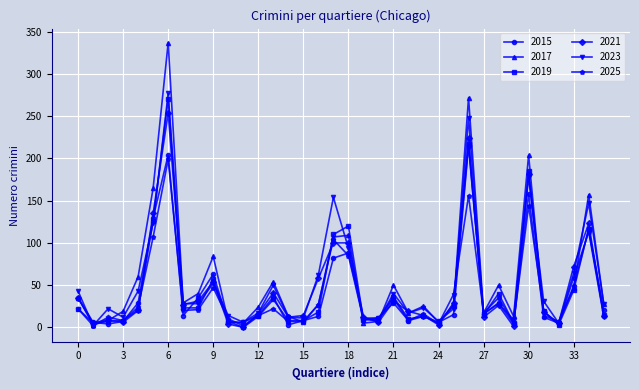

What is the greatest value displayed?

337